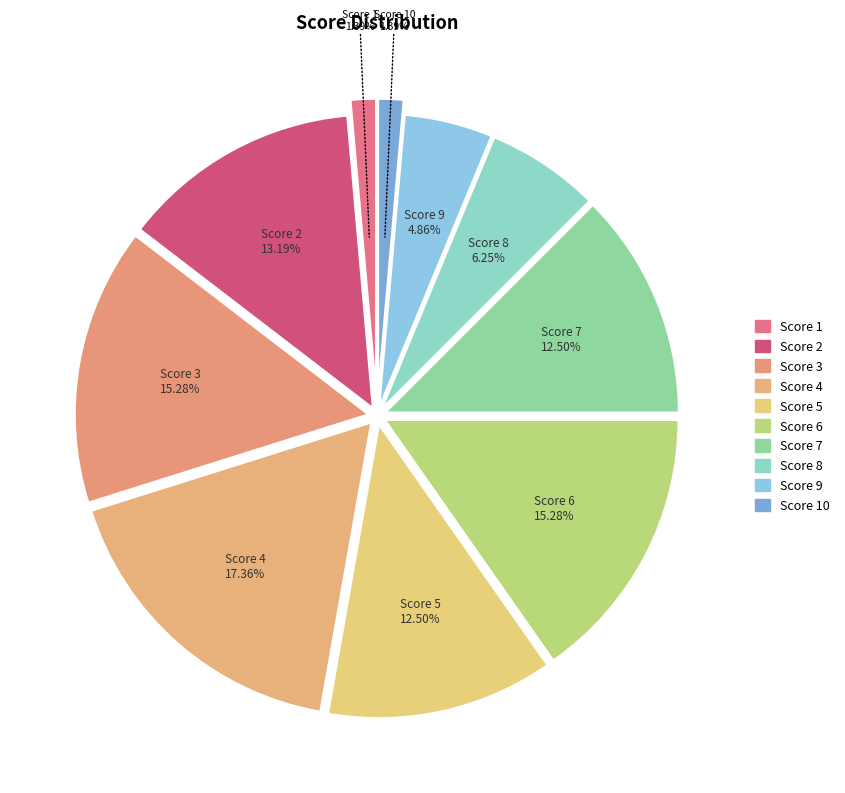

Which category has the smallest portion of the pie?

1